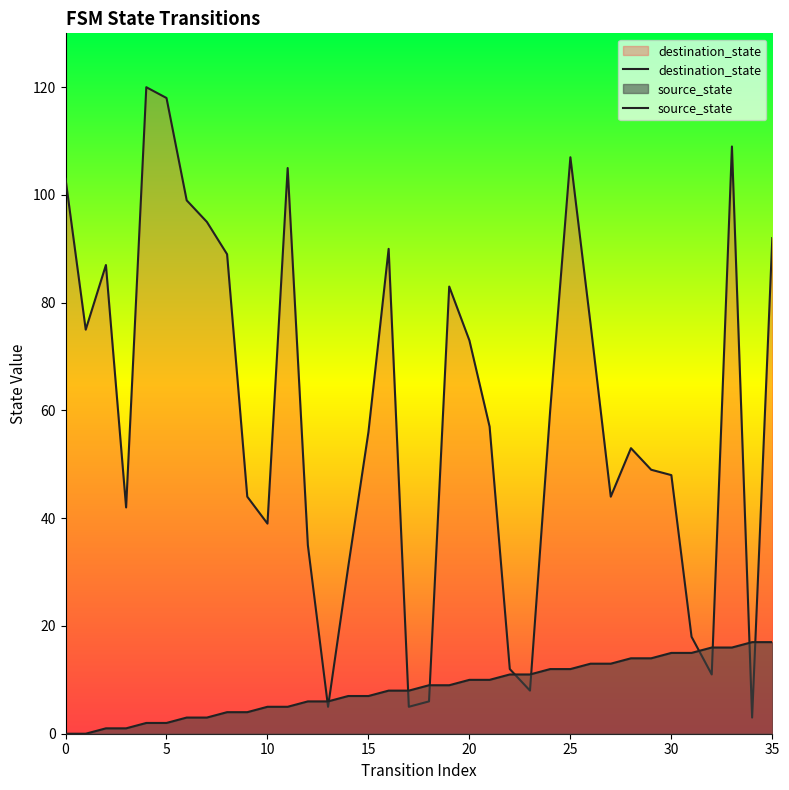

How many lines are shown in the chart?

2